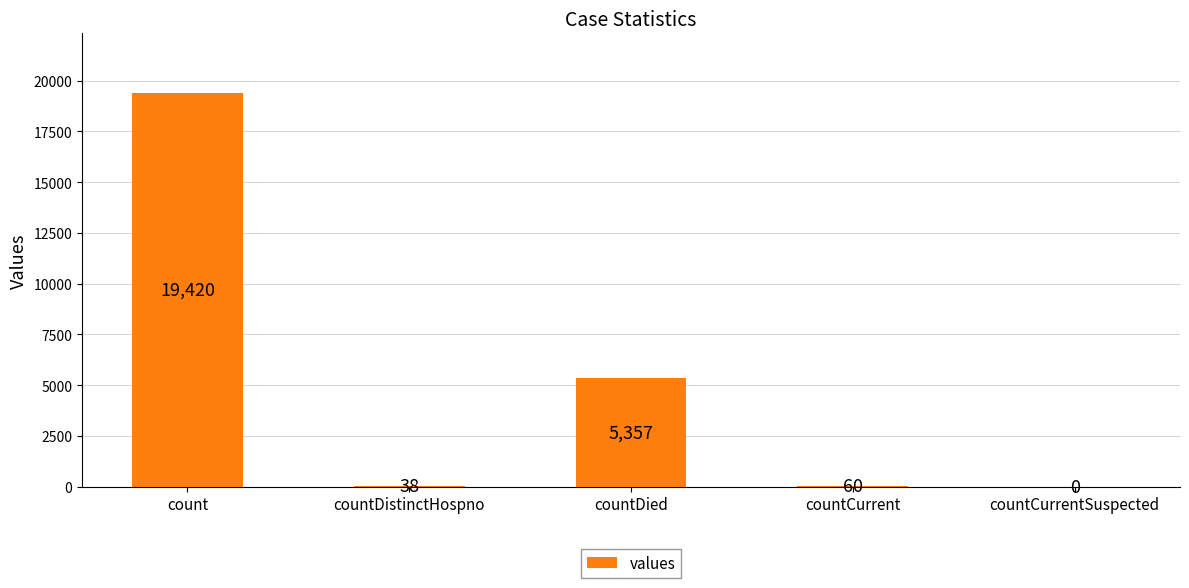

Between countCurrent and countDied, which is larger?

countDied